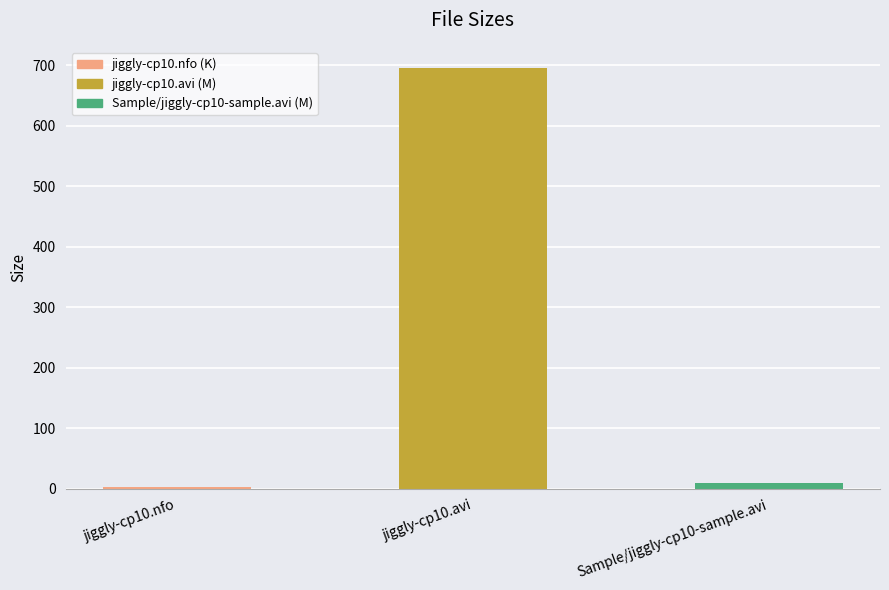

Approximately how many times larger is the value at Sample/jiggly-cp10-sample.avi compared to jiggly-cp10.nfo?

3.6